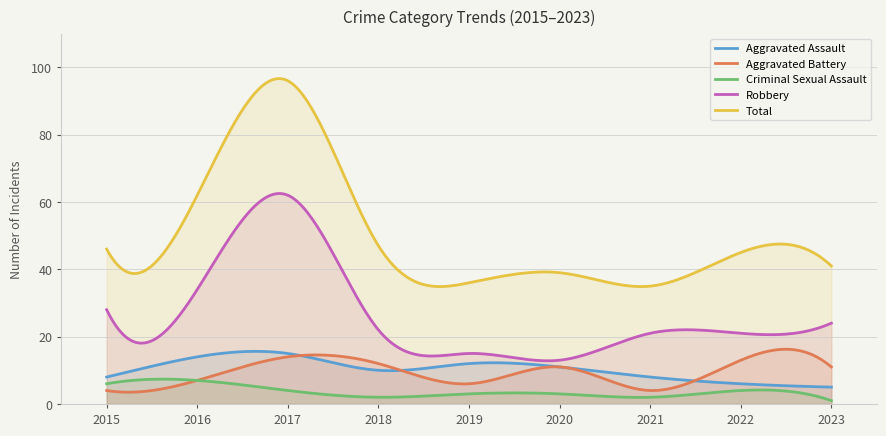

How many Aggravated Battery values are between 6 and 12?

5